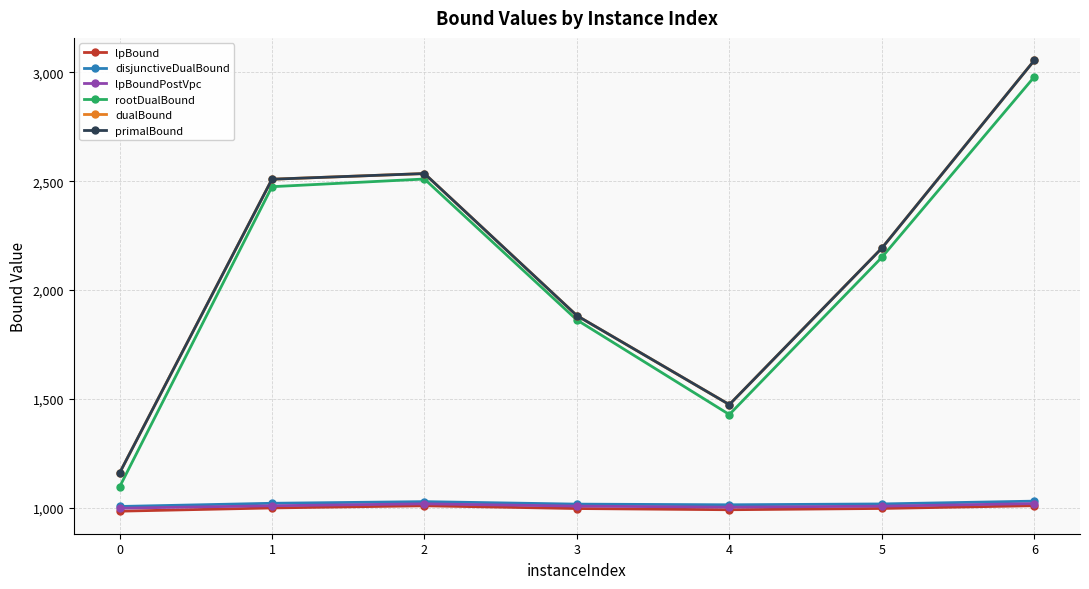

What value does the rootDualBound series have at 3?

1862.0